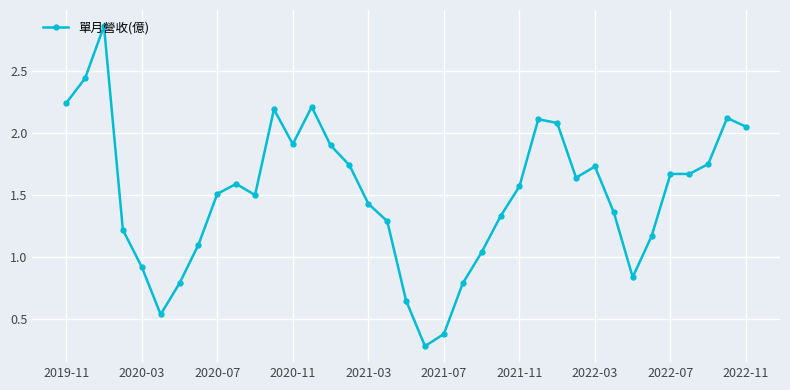

What is the smallest value displayed?

0.3